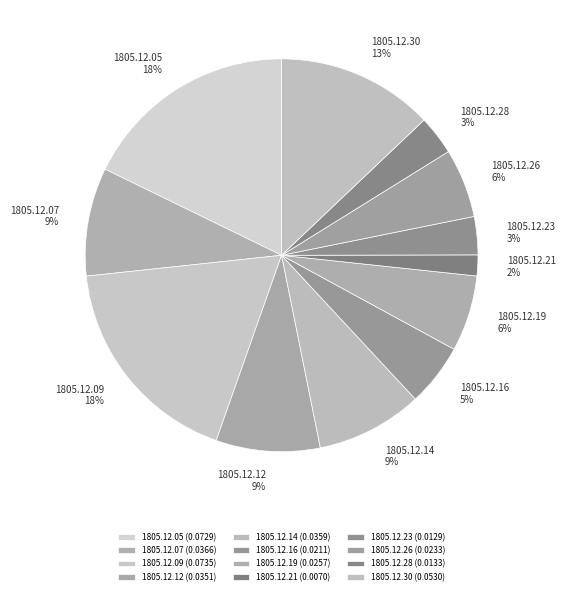

Which category has the smallest portion of the pie?

1805.12.21